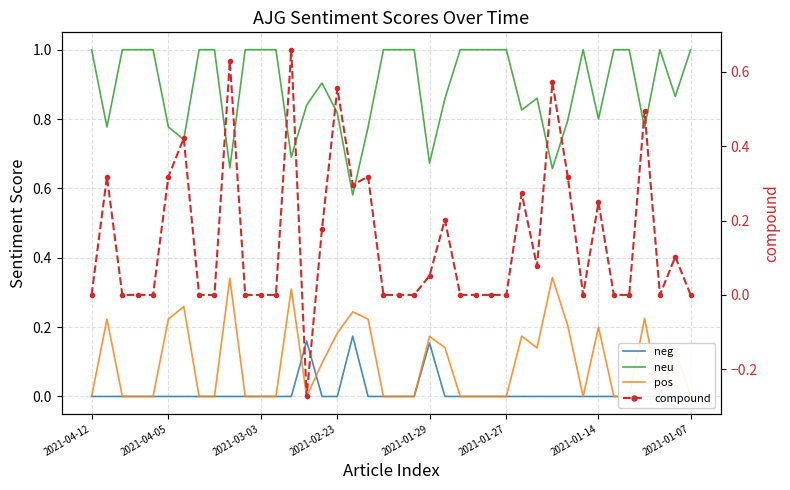

Which series ends up on top after the final intersection of neg and compound?

compound